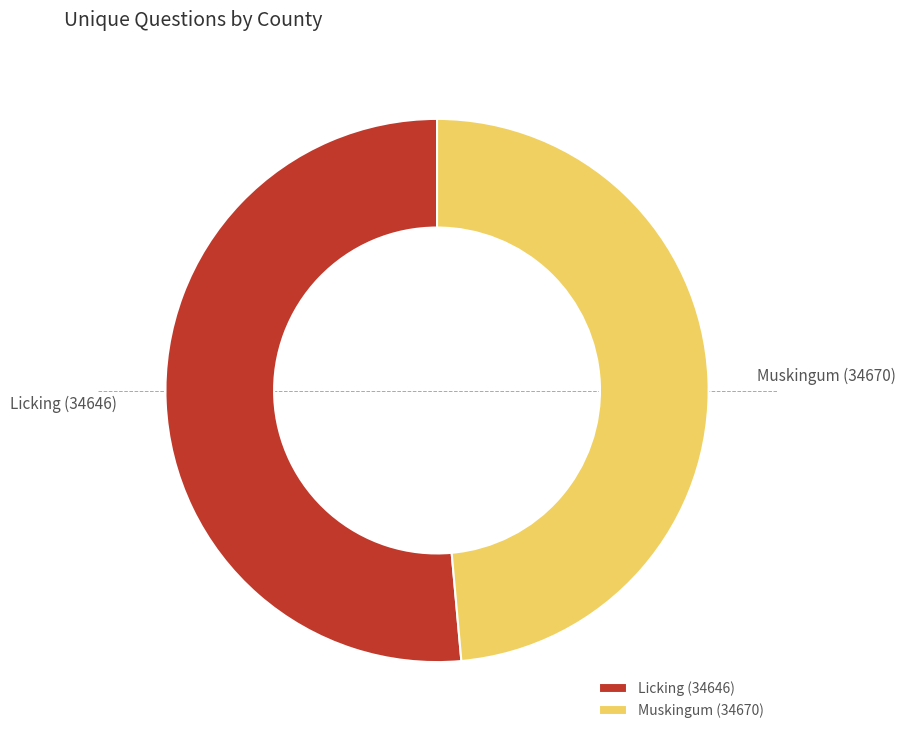

What is the ratio of the value at Licking (34646) to the value at Muskingum (34670)?

1.1